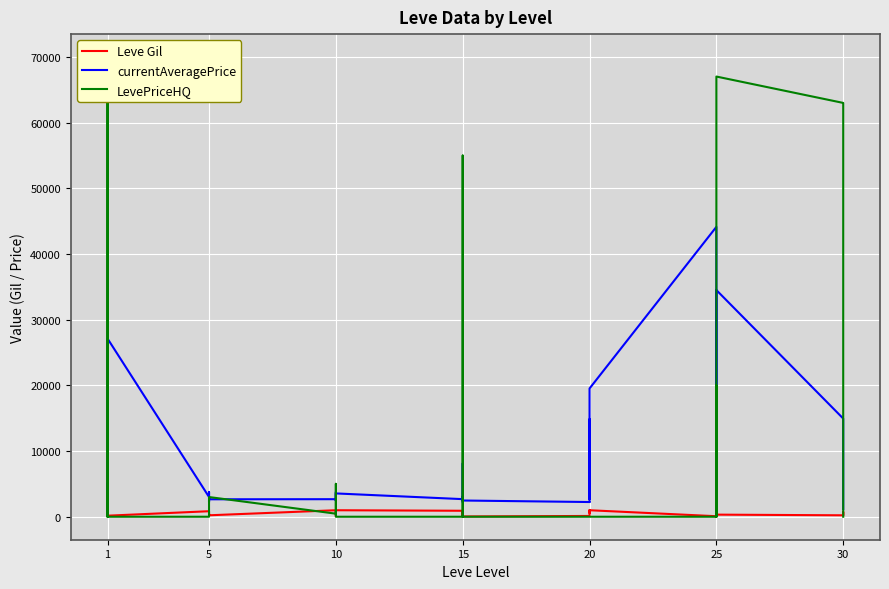

Where is the first local minimum for currentAveragePrice?

1